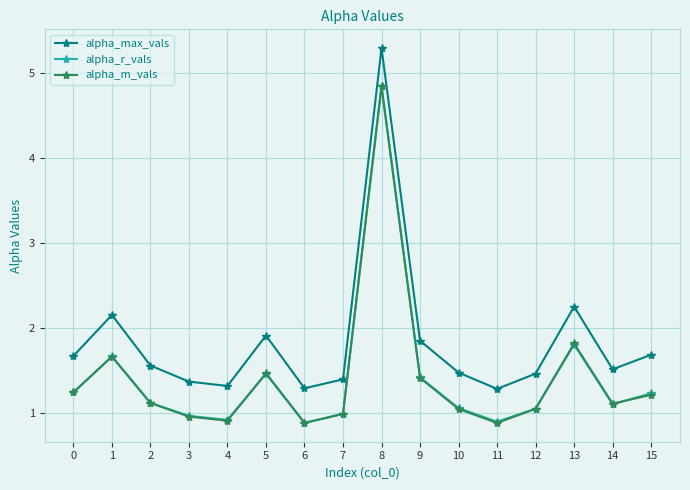

The alpha_max_vals series shows 1.9 at 5. True or false?

True